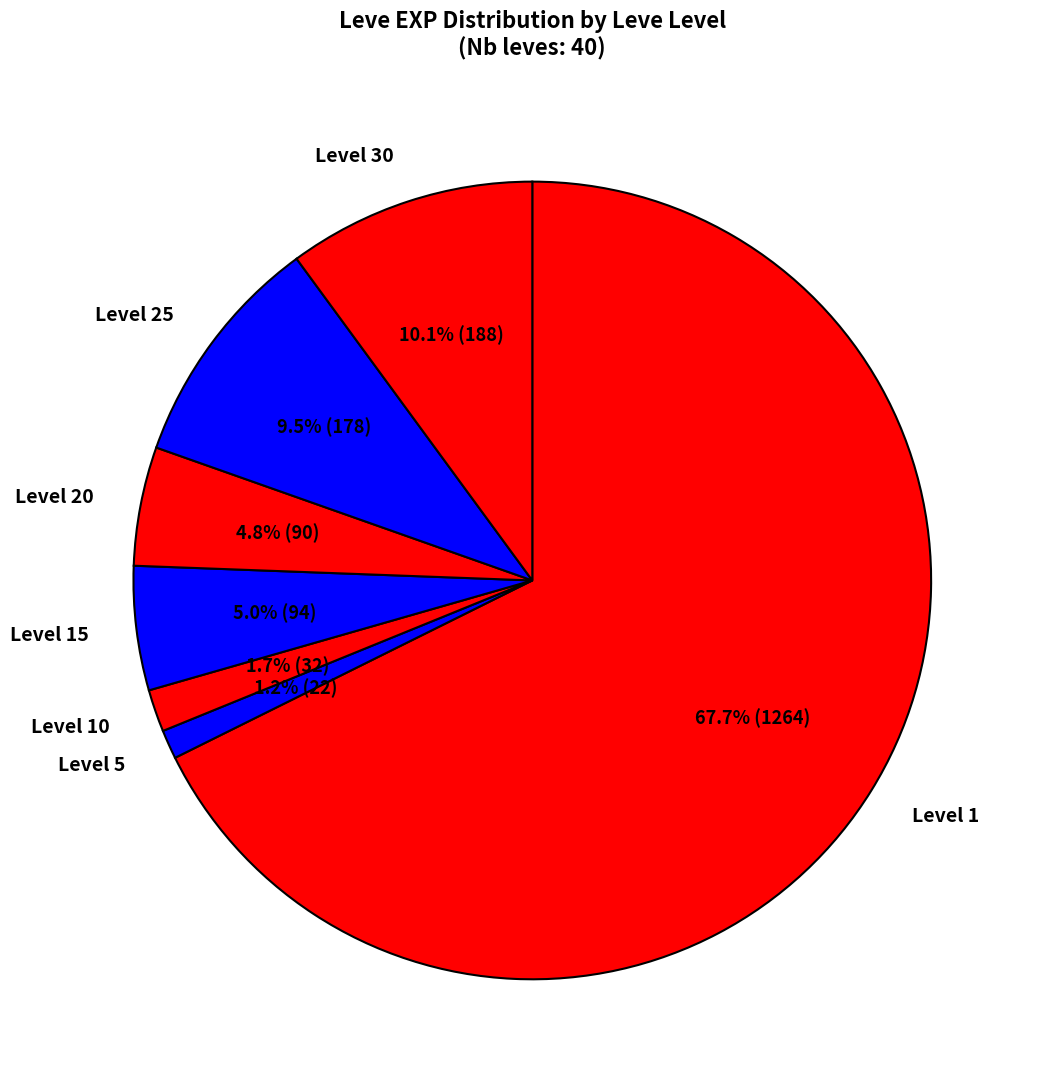

How many segments does this pie chart have?

7